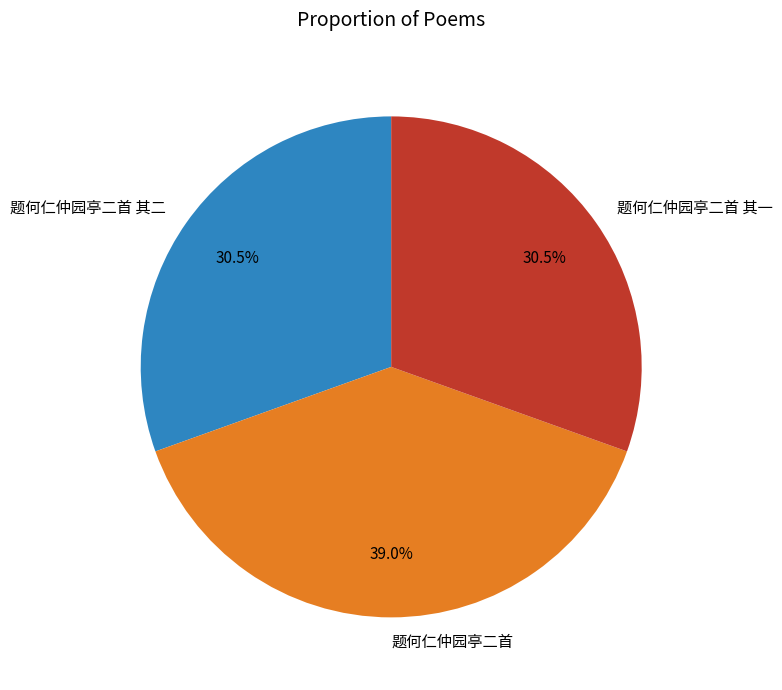

Count the number of slices in the pie.

3